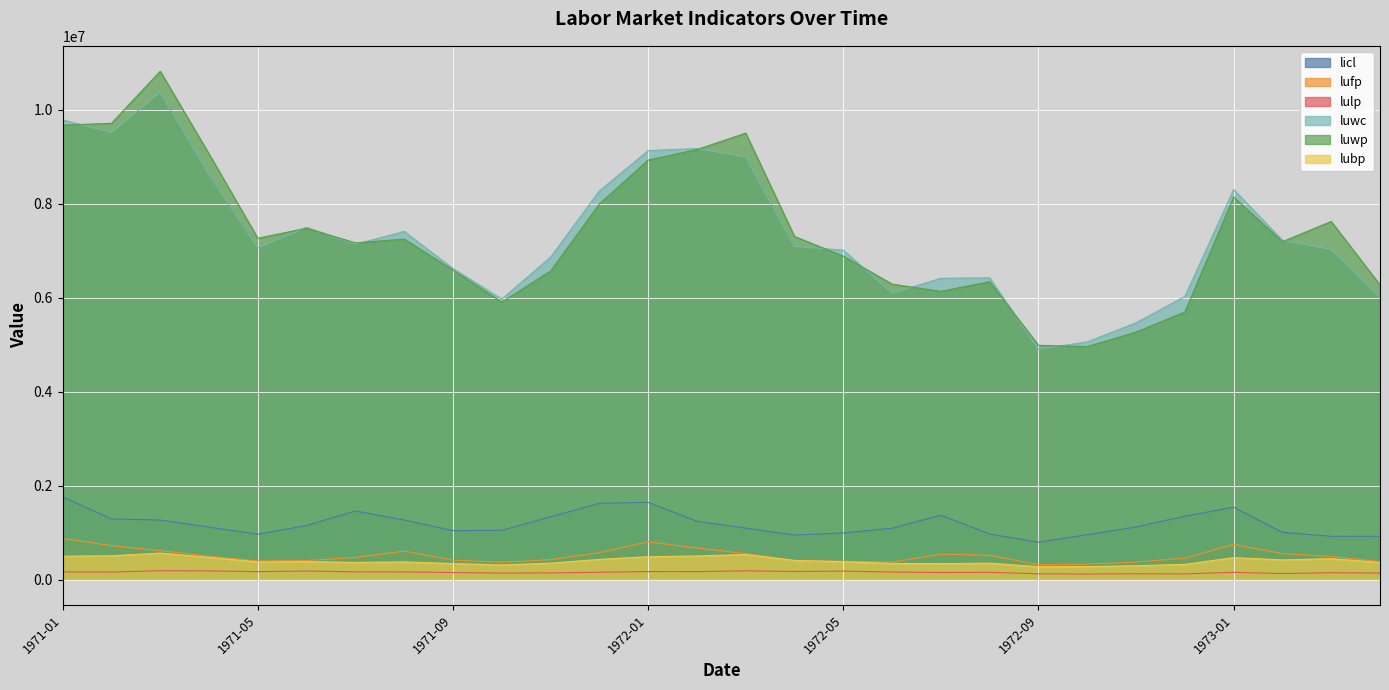

Which series has the largest total across all categories?

luwp